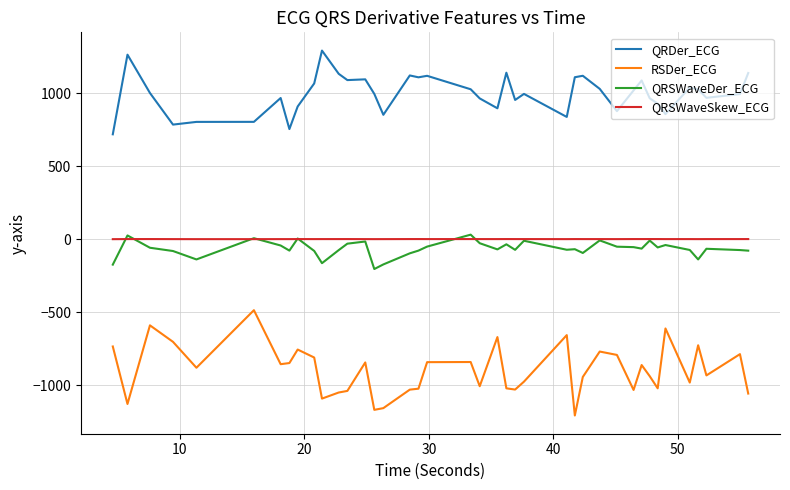

How many categories are shown in the chart?

40